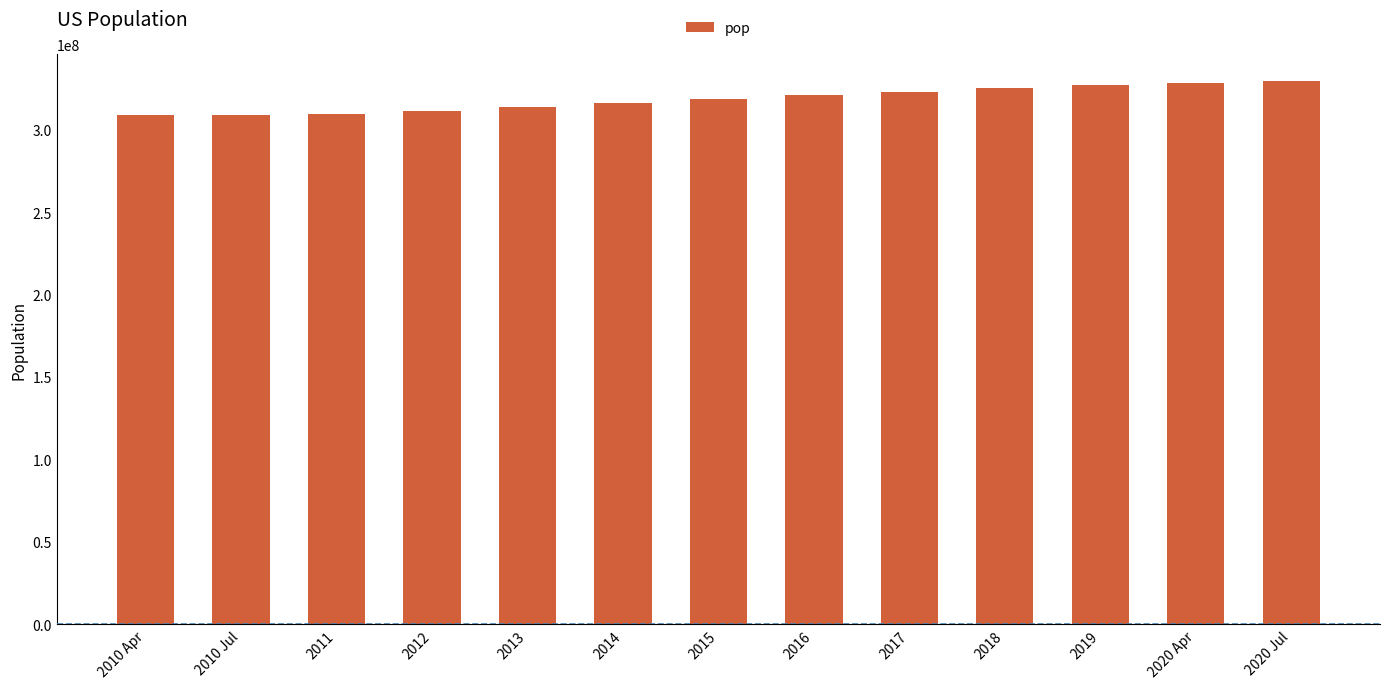

What is the ratio of the value at 2018 to the value at 2013?

1.0